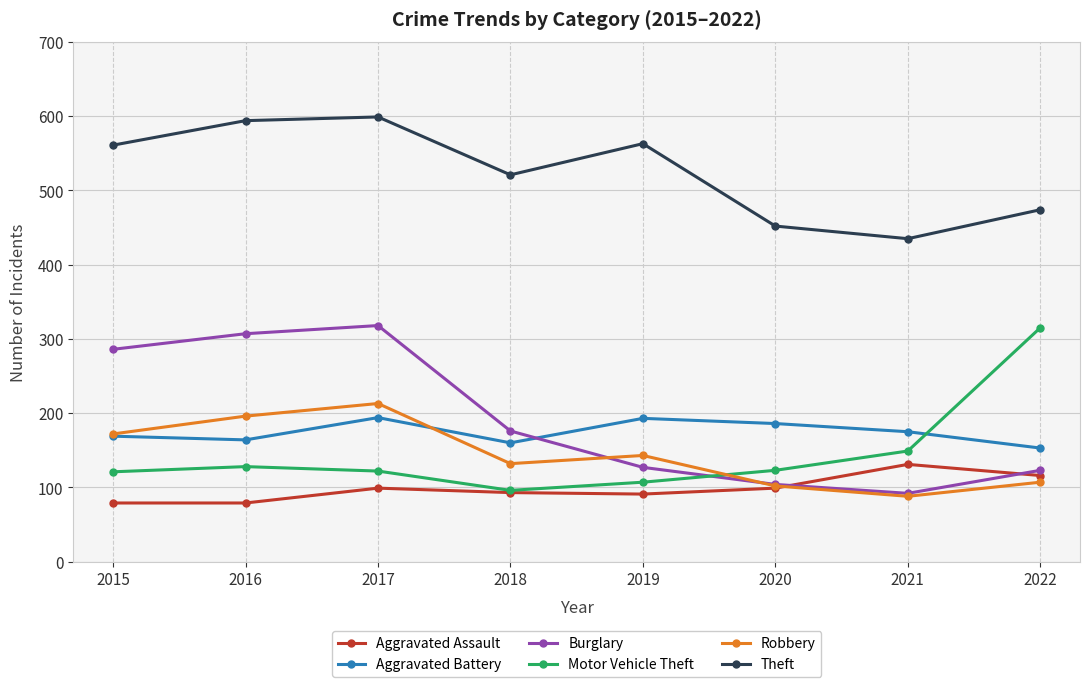

What is the difference between the maximum and minimum values in the Theft series?

164